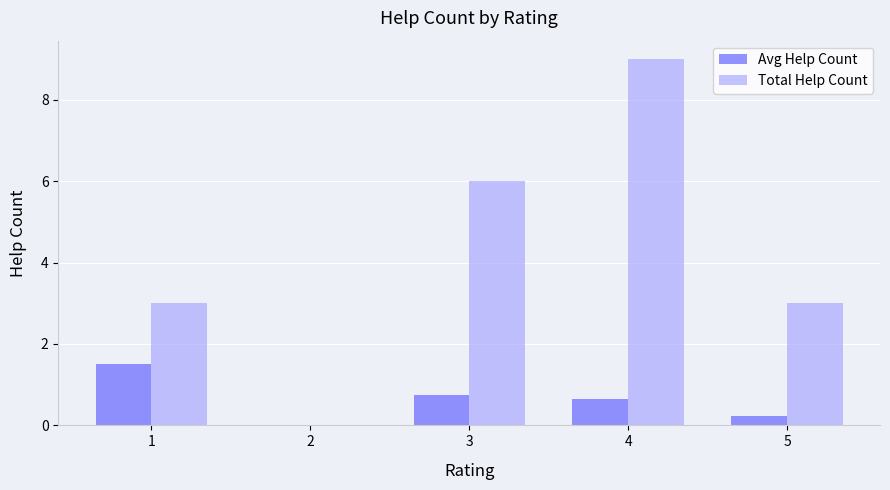

How many distinct data groups are displayed?

2